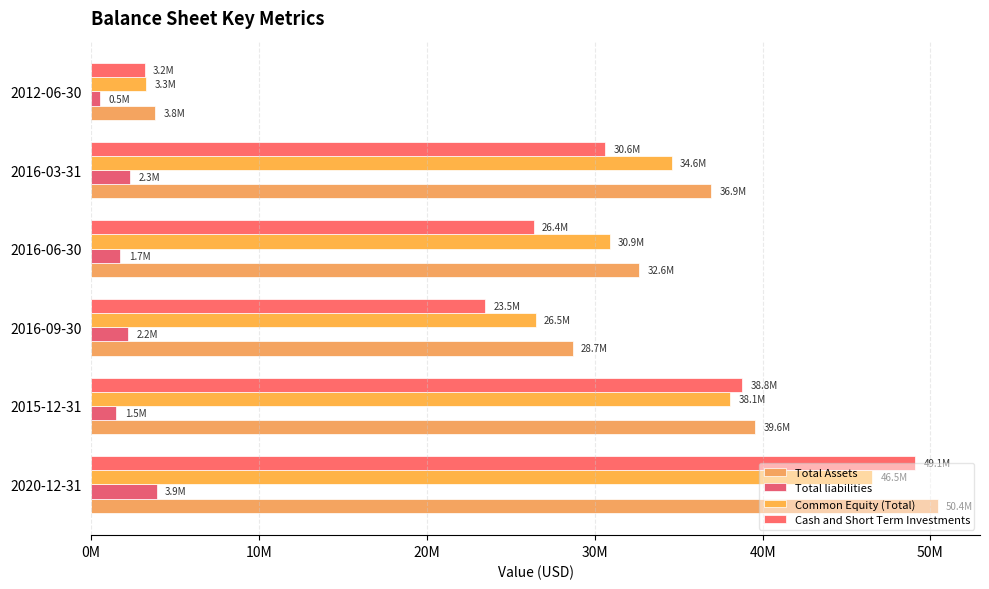

Are the bars horizontal?

Yes